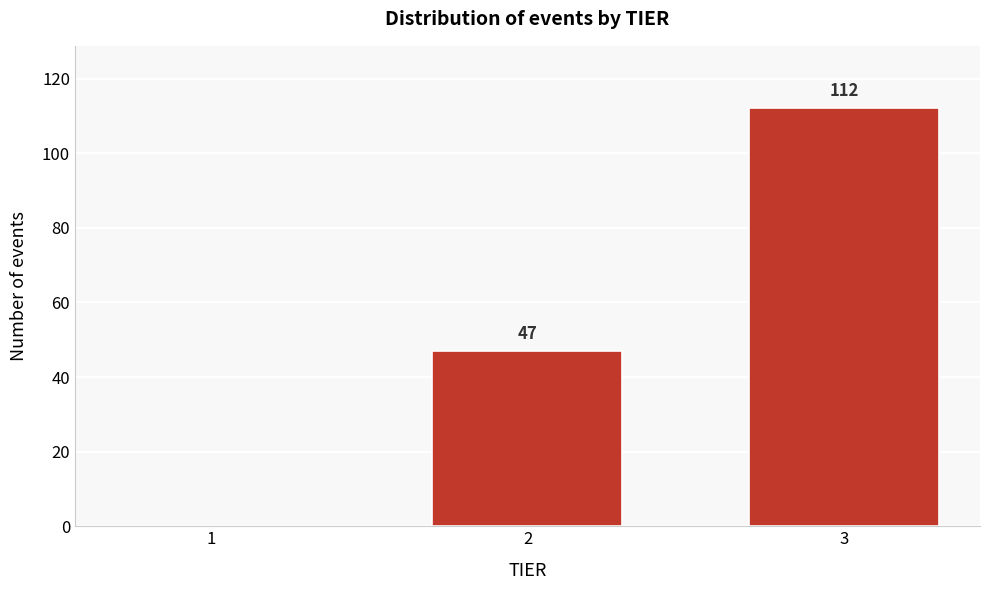

Reading right to left, list all the values displayed in this chart.

3=112	2=47	1=0